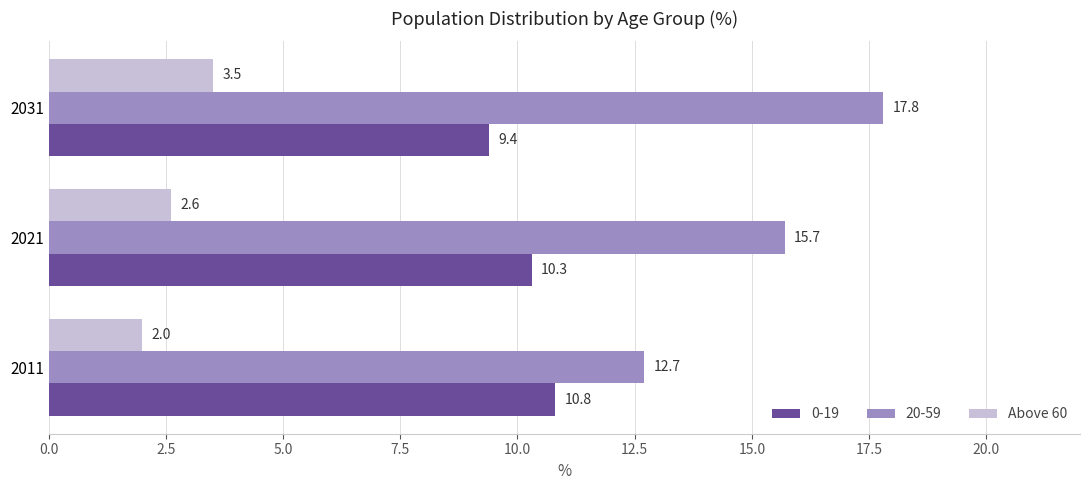

True or false: 20-59 has a value of 12.7 at 2011.

True